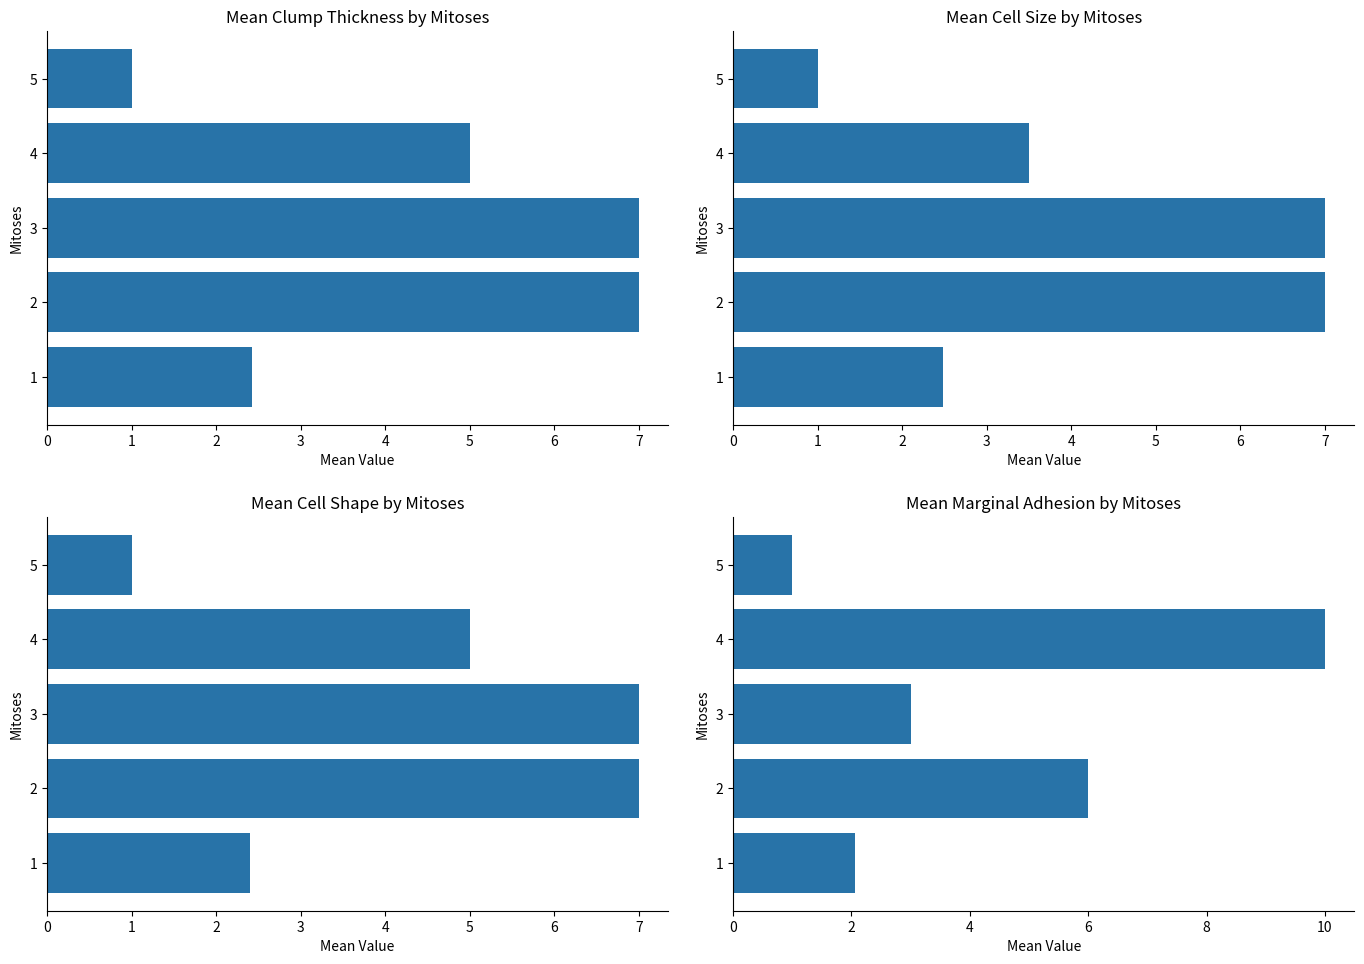

The Mean Marginal Adhesion series shows 2.1 at 1. True or false?

True